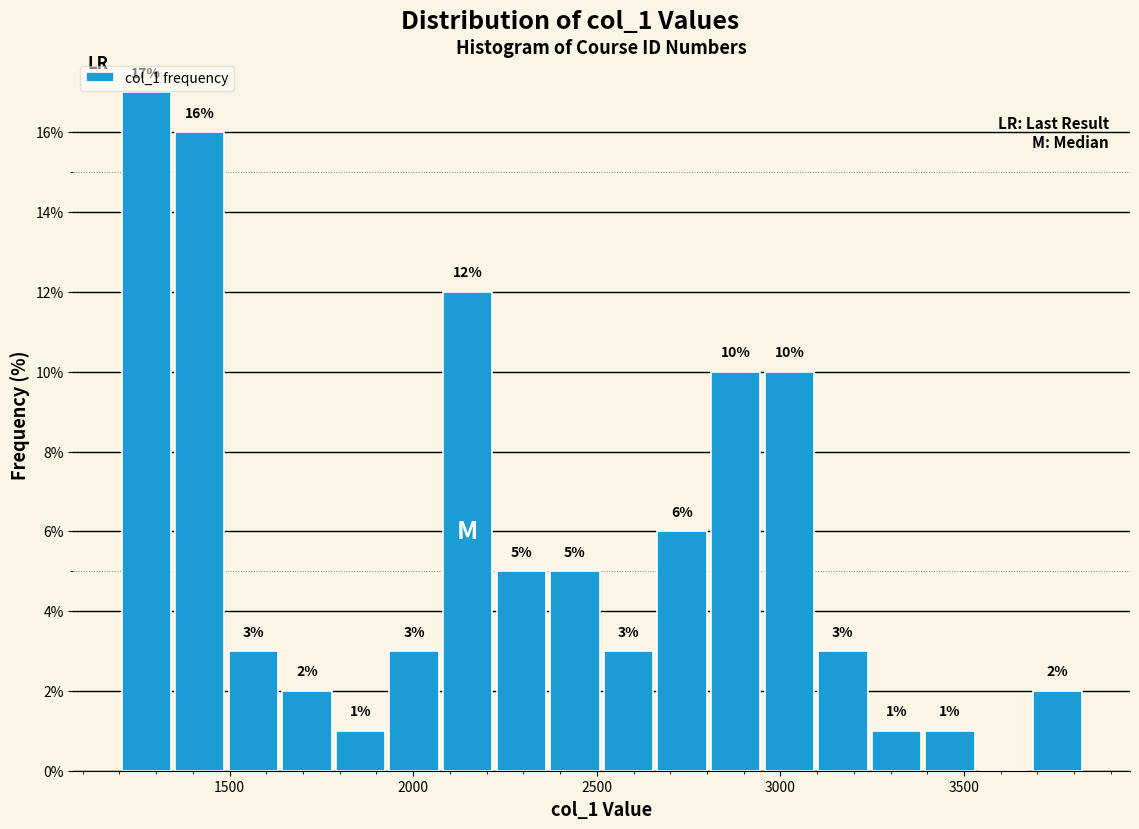

Around what value on the x-axis is the tallest bar? Give the approximate position of its centre, as read against the axis.

1250